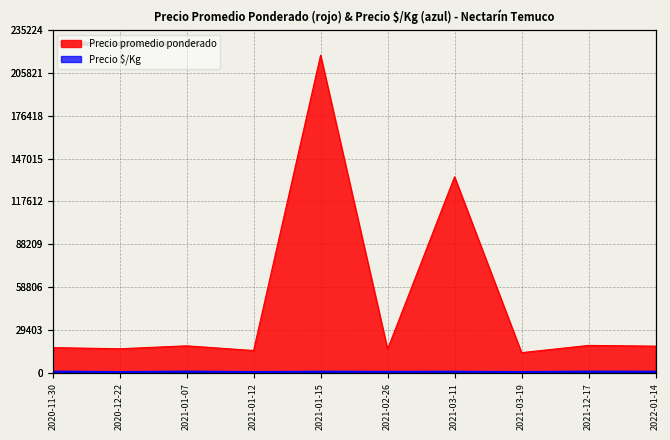

What is the difference between the second highest and second lowest values in the Precio  $/Kg series?

275